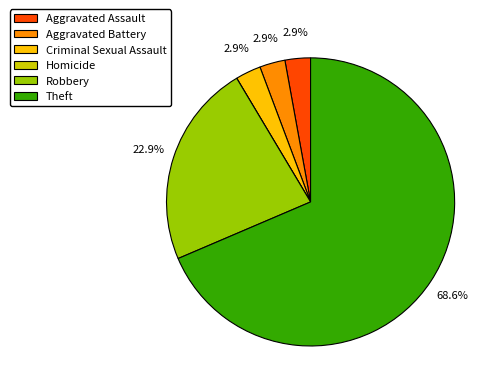

Which slice is the largest?

Theft